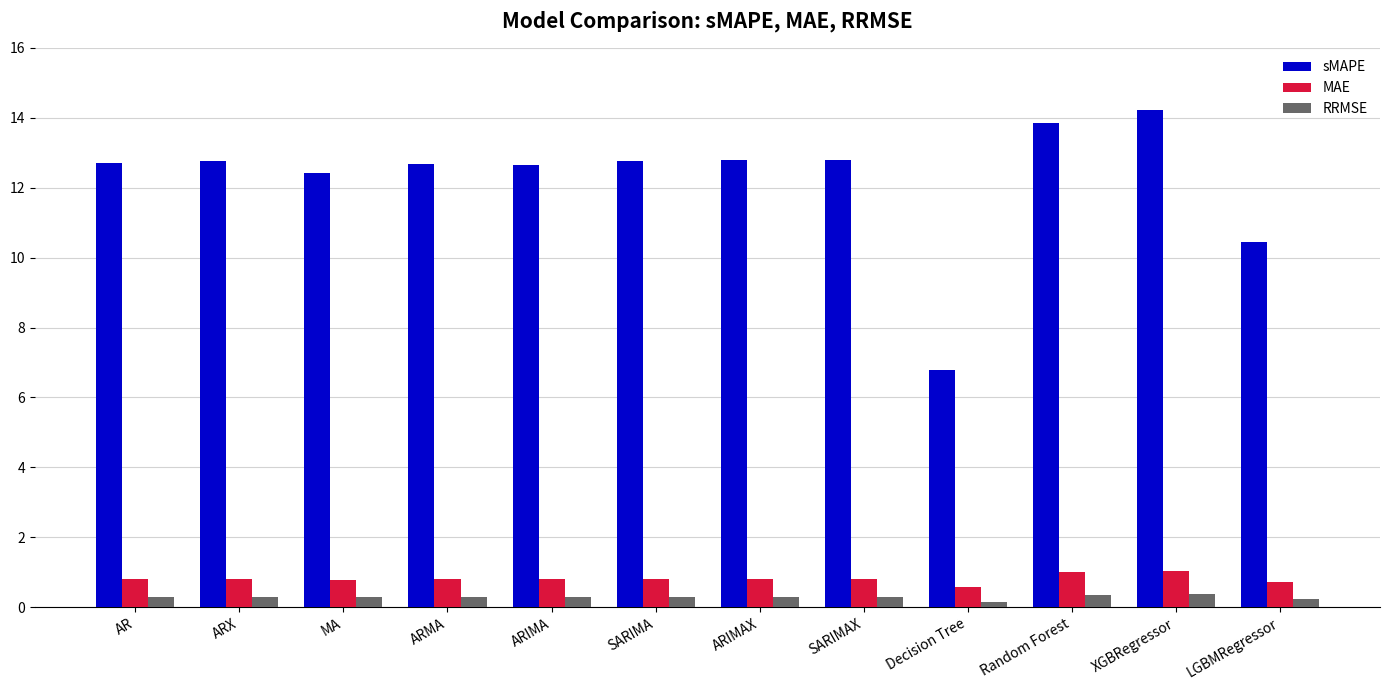

Which series changed the most between ARMA and Decision Tree?

sMAPE